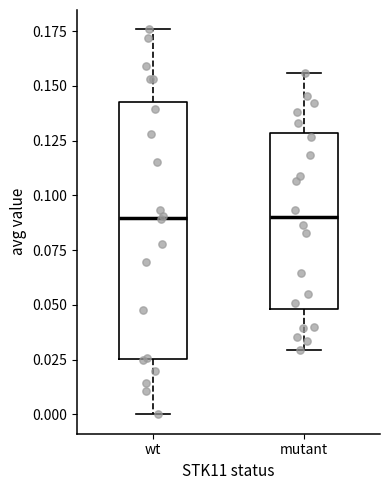

Where does the upper whisker of the box for wt end on the y-axis? The values are not printed on the chart, so give them approximately, as read against the axis.

0.175